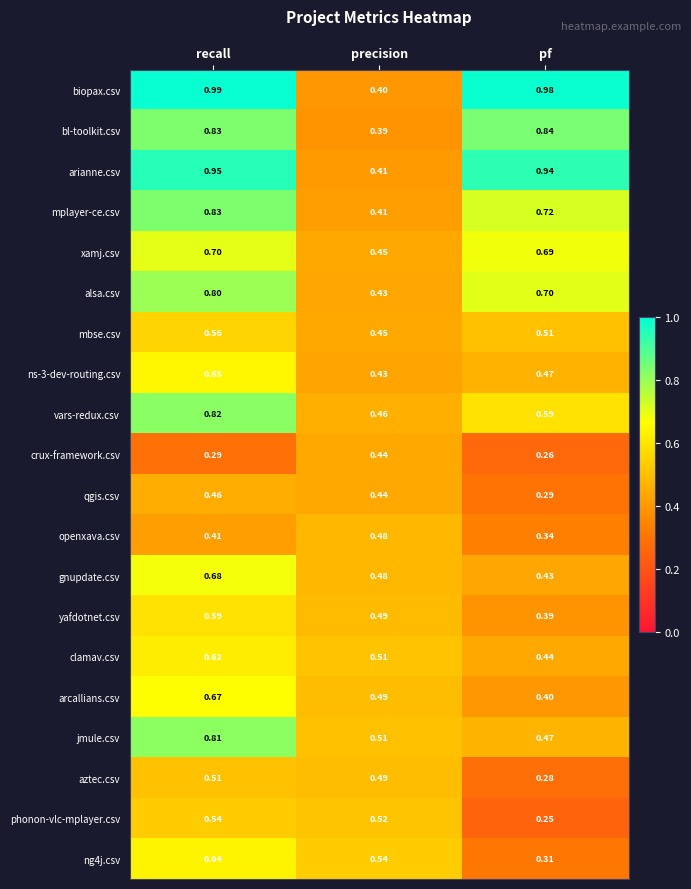

What is the total value across all series at pf?

10.3